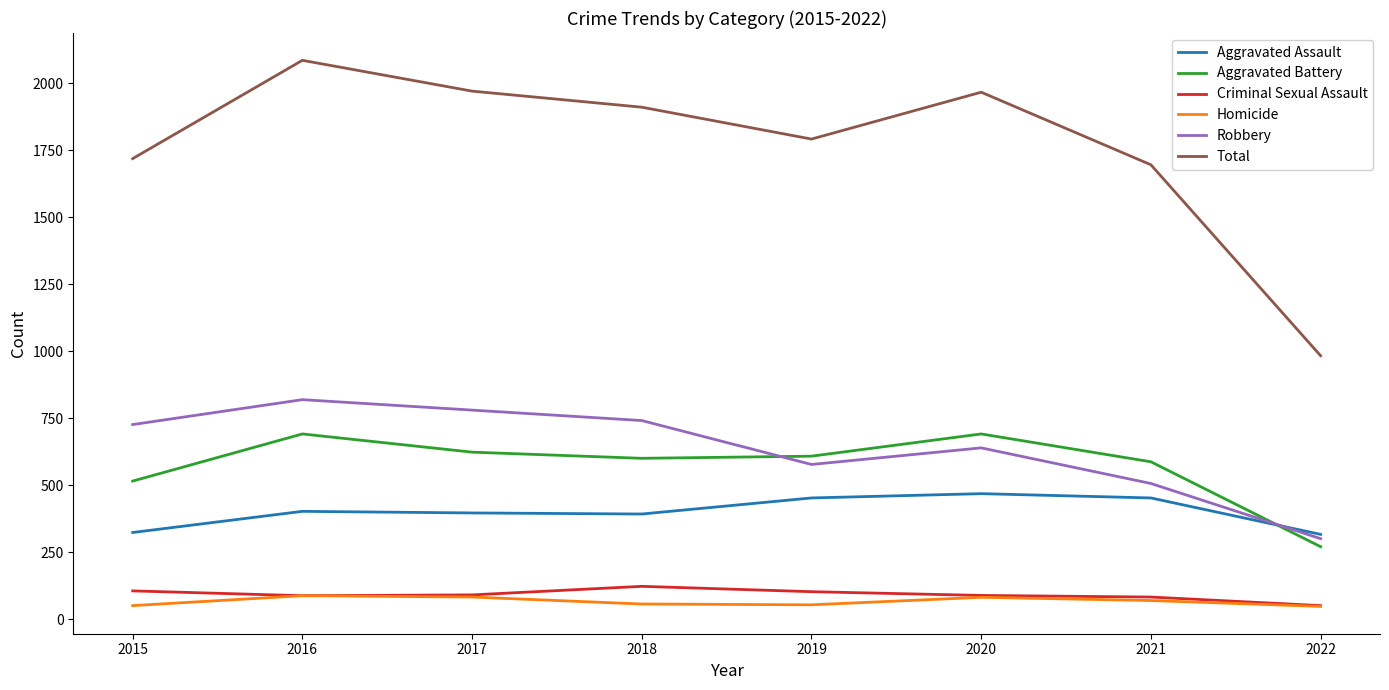

How many series are shown in this chart?

6